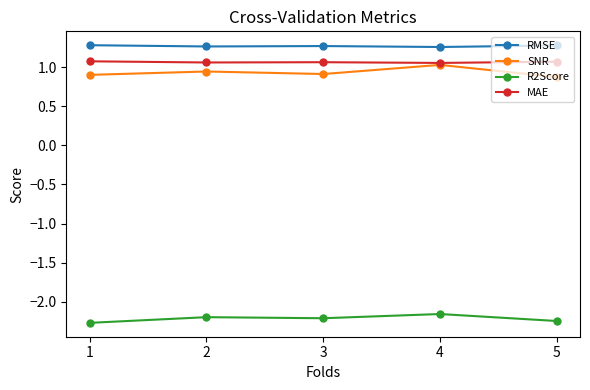

Is this an area chart (filled region under the line)?

No